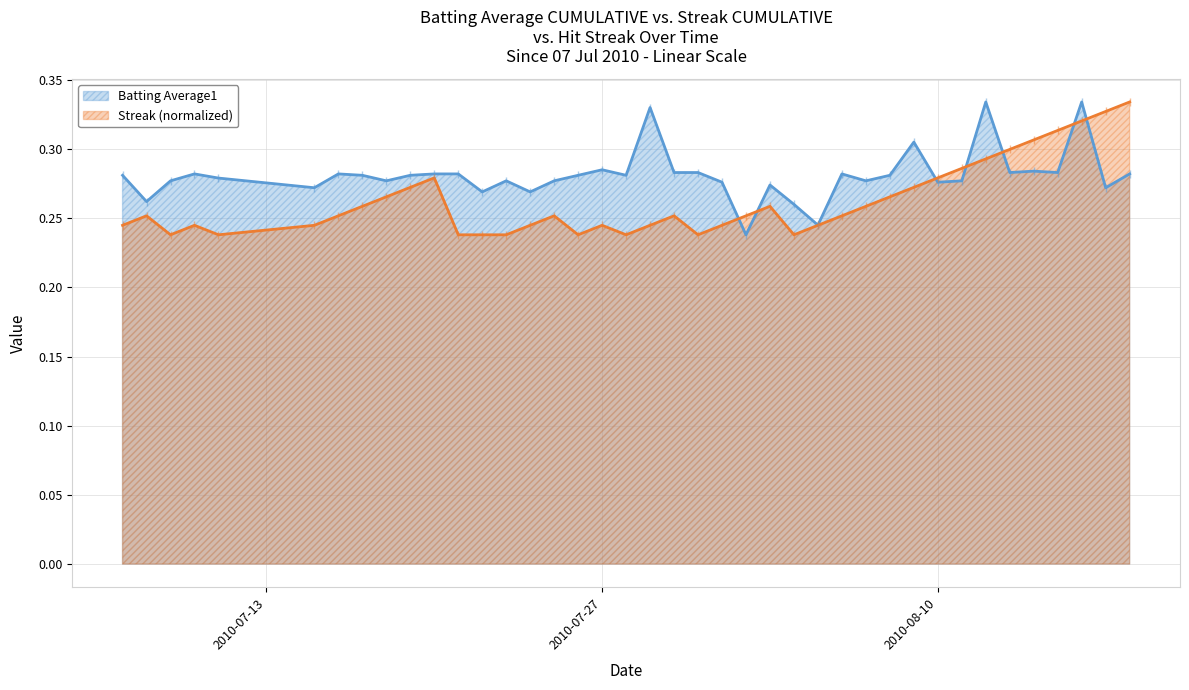

Which series has the largest total across all categories?

Batting Average1